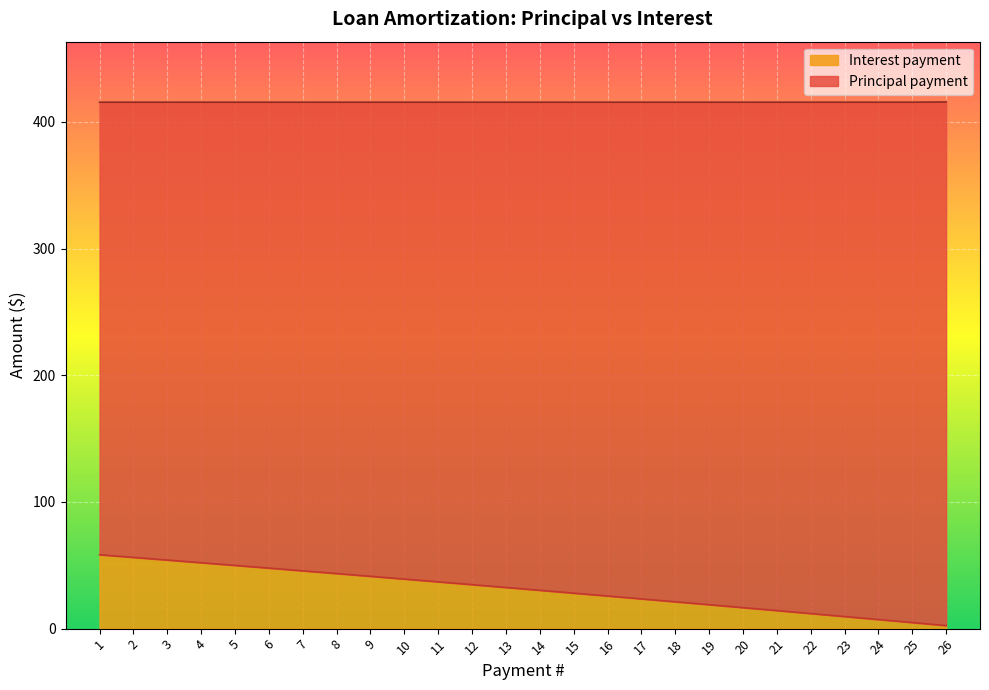

Rank the categories by value from lowest to highest.

26, 25, 24, 23, 22, 21, 20, 19, 18, 17, 16, 15, 14, 13, 12, 11, 10, 9, 8, 7, 6, 5, 4, 3, 2, 1